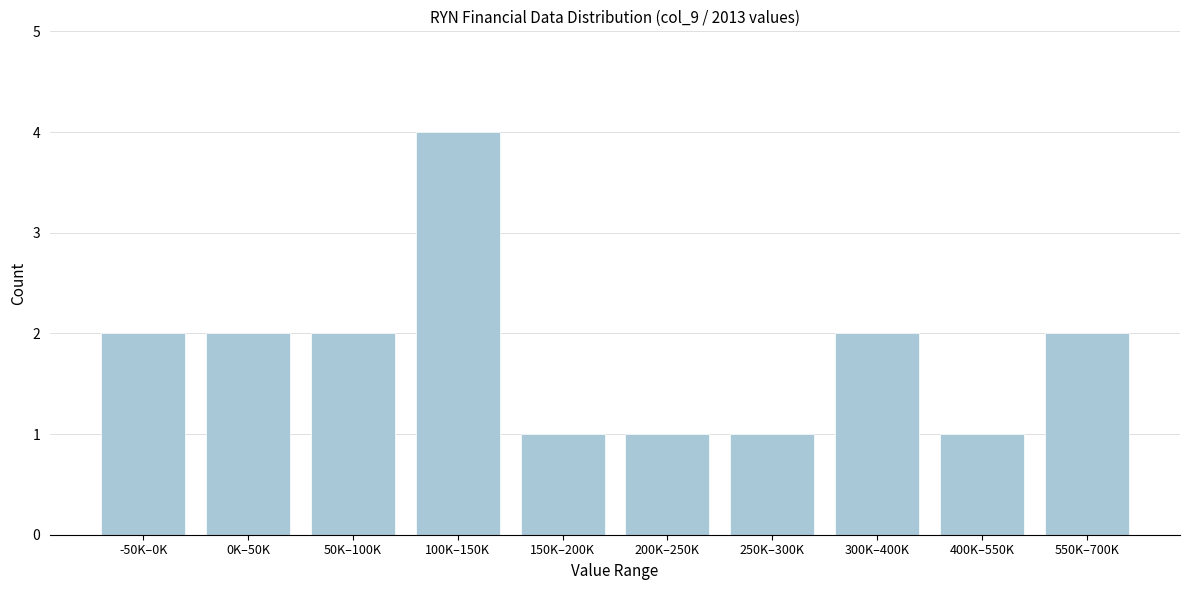

Reading left to right, what are all the values shown in this chart?

-50K–0K=2	0K–50K=2	50K–100K=2	100K–150K=4	150K–200K=1	200K–250K=1	250K–300K=1	300K–400K=2	400K–550K=1	550K–700K=2